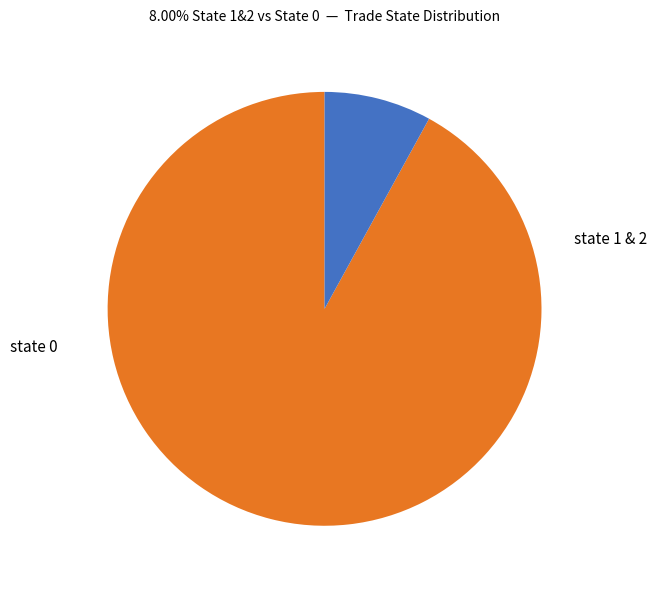

Does any single category account for the majority?

Yes